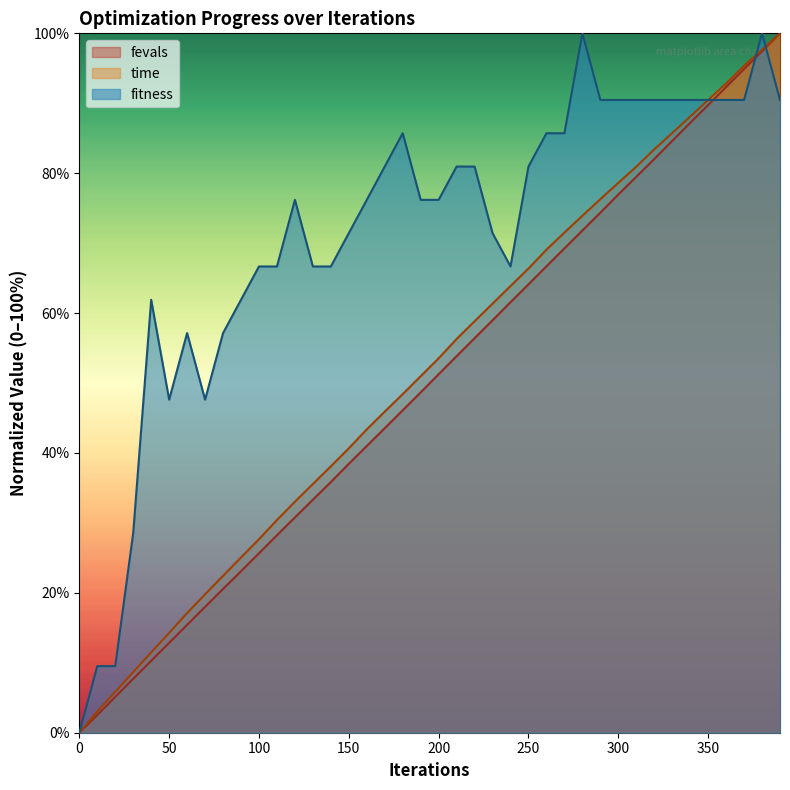

Reading left to right, extract all data points from this chart.

fitness: 0=0.0	10=9.5	20=9.5	30=28.6	40=61.9	50=47.6	60=57.1	70=47.6	80=57.1	90=61.9	100=66.7	110=66.7	120=76.2	130=66.7	140=66.7	150=71.4	160=76.2	170=81.0	180=85.7	190=76.2	200=76.2	210=81.0	220=81.0	230=71.4	240=66.7	250=81.0	260=85.7	270=85.7	280=100.0	290=90.5	300=90.5	310=90.5	320=90.5	330=90.5	340=90.5	350=90.5	360=90.5	370=90.5	380=100.0	390=90.5
time_scaled: 0=0.0	10=3.0	20=5.8	30=8.7	40=11.5	50=14.3	60=17.1	70=19.8	80=22.4	90=25.1	100=27.7	110=30.4	120=33.0	130=35.6	140=38.1	150=40.7	160=43.4	170=45.9	180=48.4	190=51.0	200=53.5	210=56.3	220=58.8	230=61.3	240=63.9	250=66.4	260=69.1	270=71.5	280=73.9	290=76.3	300=78.6	310=80.9	320=83.4	330=85.7	340=88.1	350=90.5	360=92.8	370=95.4	380=97.7	390=100.0
fevals_scaled: 0=0.0	10=2.5	20=5.1	30=7.7	40=10.3	50=12.9	60=15.4	70=18.0	80=20.6	90=23.1	100=25.7	110=28.2	120=30.8	130=33.3	140=35.8	150=38.4	160=41.0	170=43.5	180=46.1	190=48.7	200=51.3	210=53.8	220=56.4	230=59.0	240=61.6	250=64.1	260=66.7	270=69.3	280=71.8	290=74.4	300=77.0	310=79.5	320=82.0	330=84.6	340=87.2	350=89.7	360=92.3	370=94.9	380=97.4	390=100.0